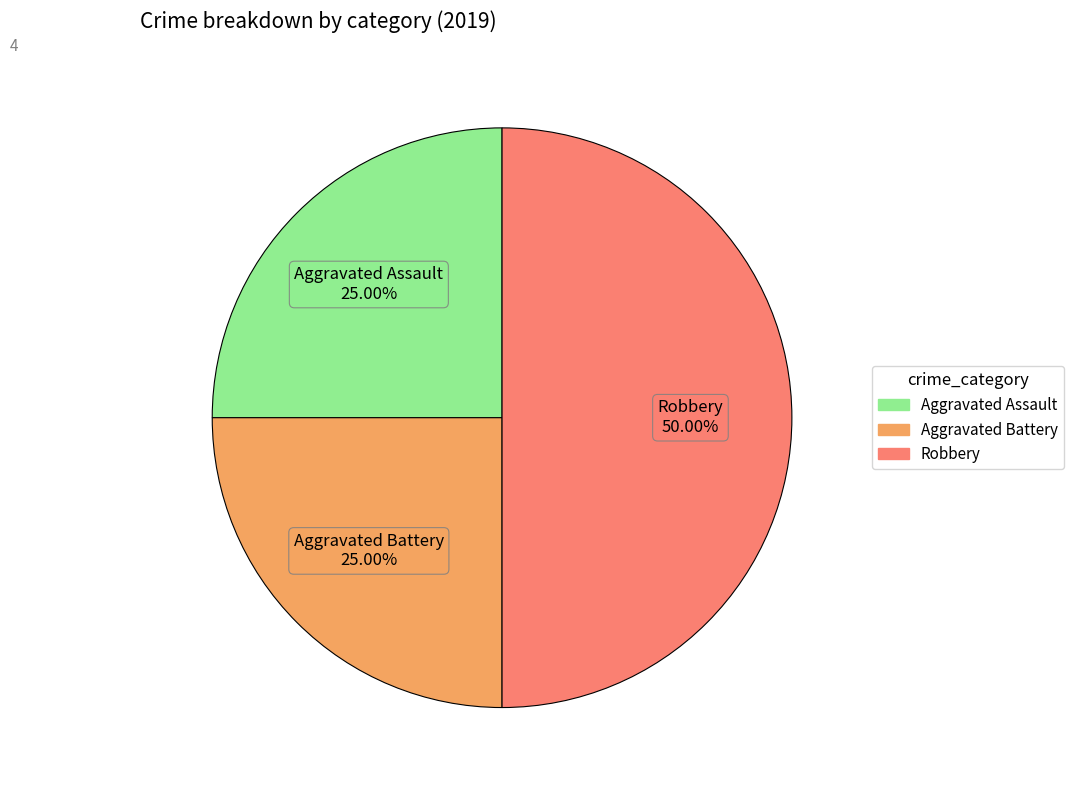

What is the largest slice in the pie chart?

Robbery